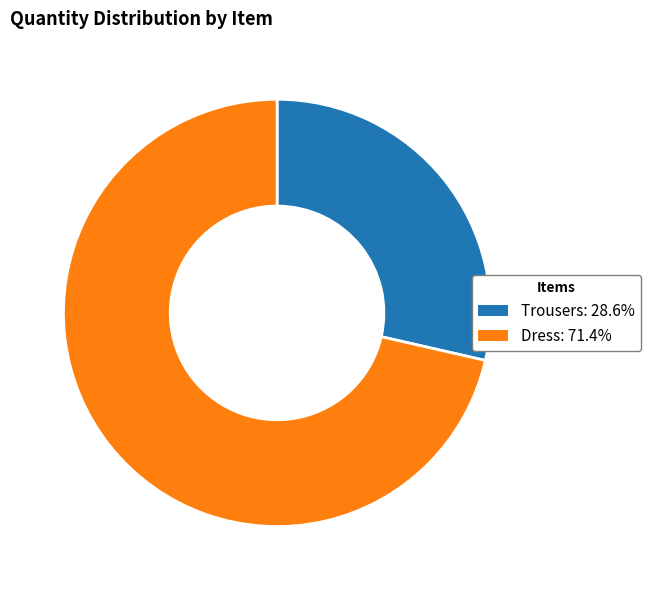

Is the sum of Trousers and Dress greater than half?

Yes